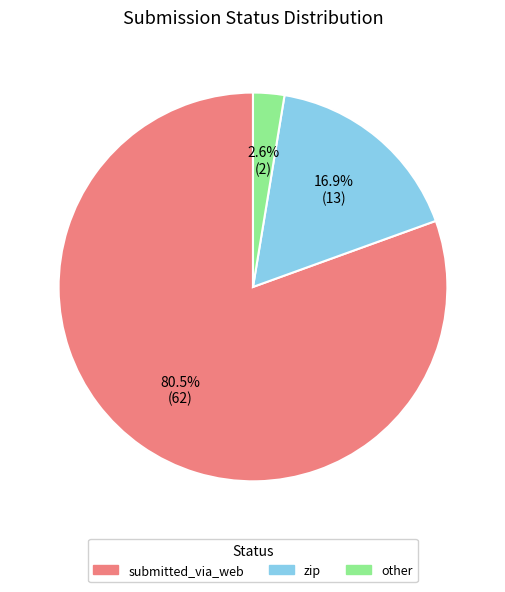

Does any single category account for the majority?

Yes